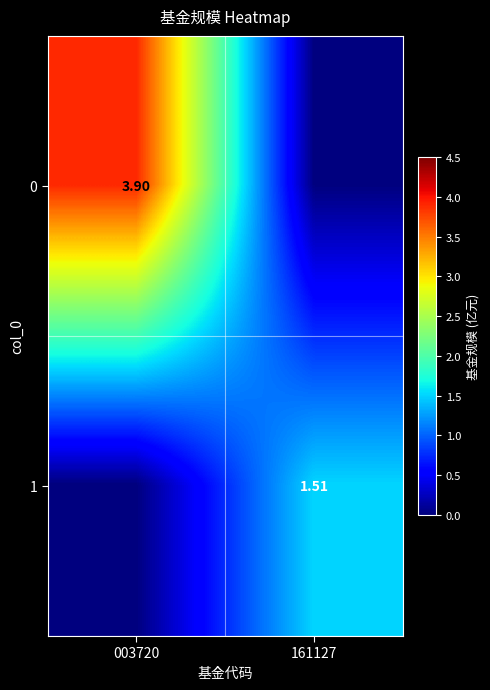

How many 0 values are between 0 and 3?

1